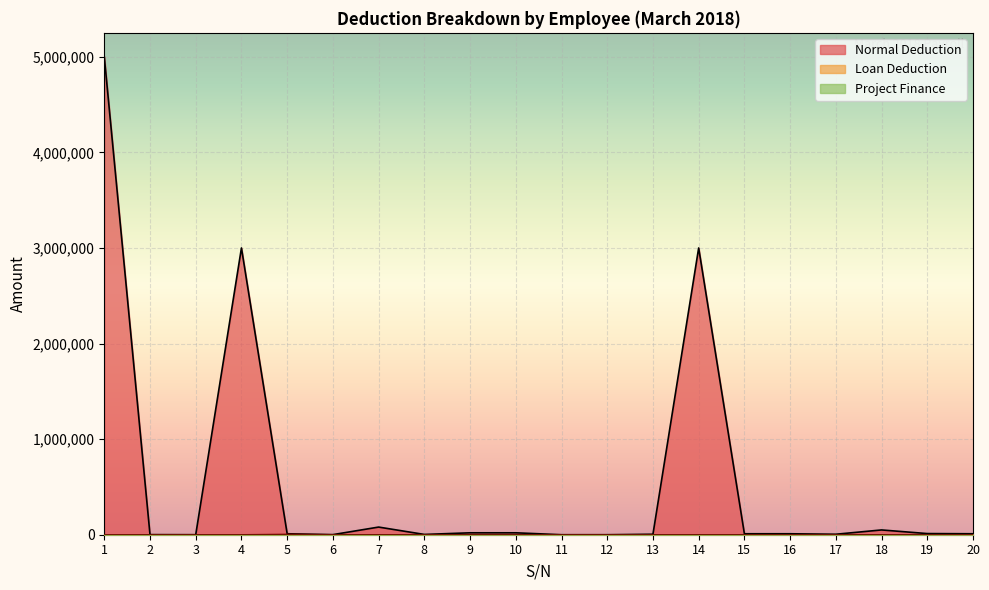

At which label does Normal Deduction first exceed 10000?

1